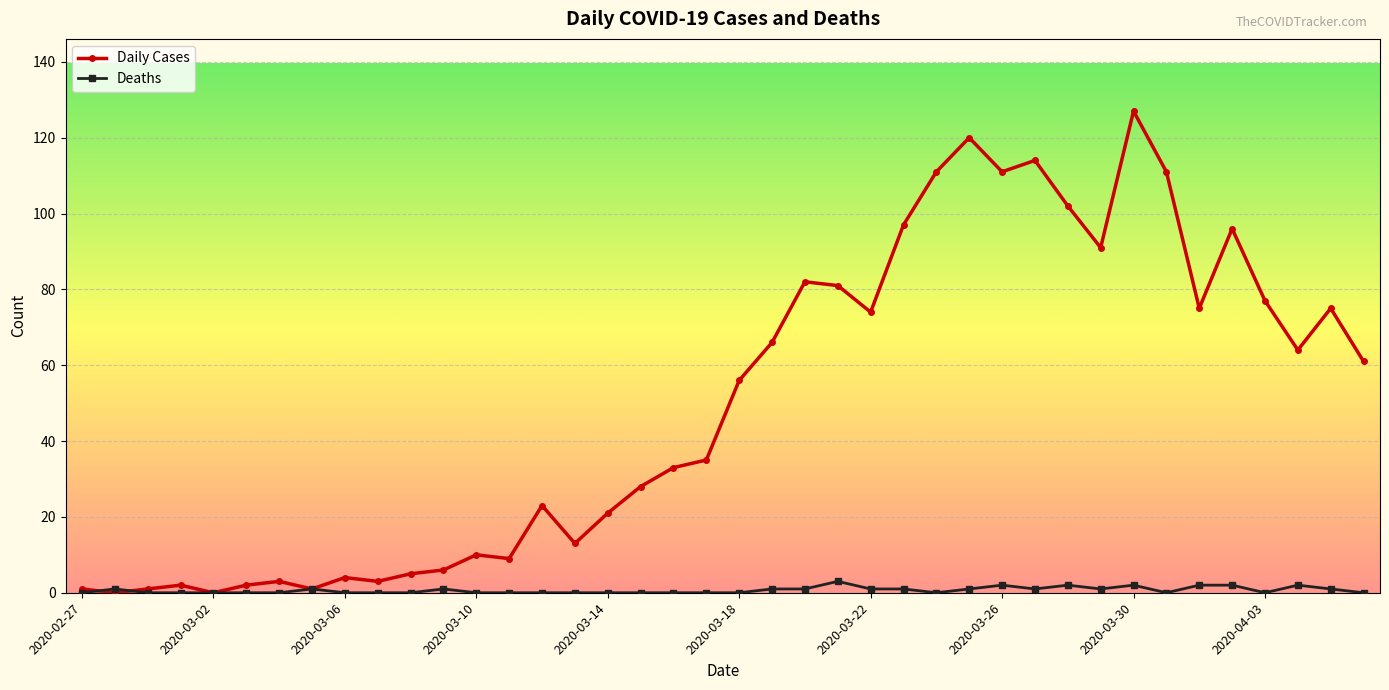

Which series has the largest total across all categories?

Daily Cases